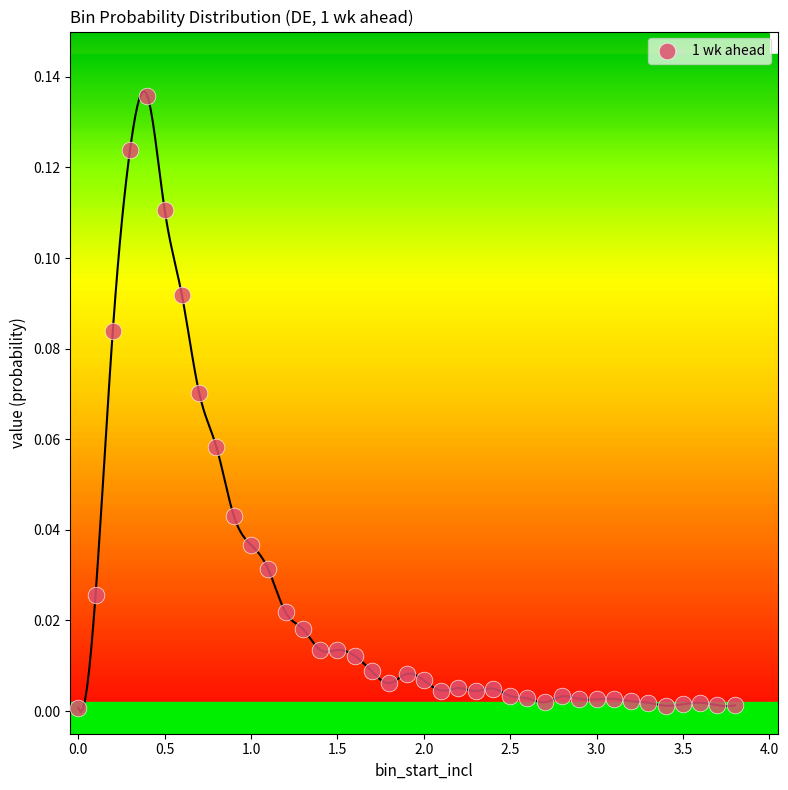

What is the range of X values (max minus min)?

3.8